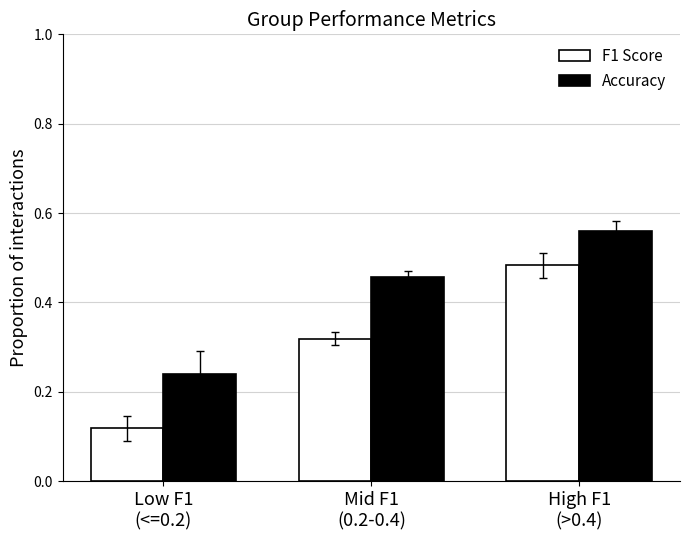

What is the label of the 1st bar from the right?

High F1
(>0.4)